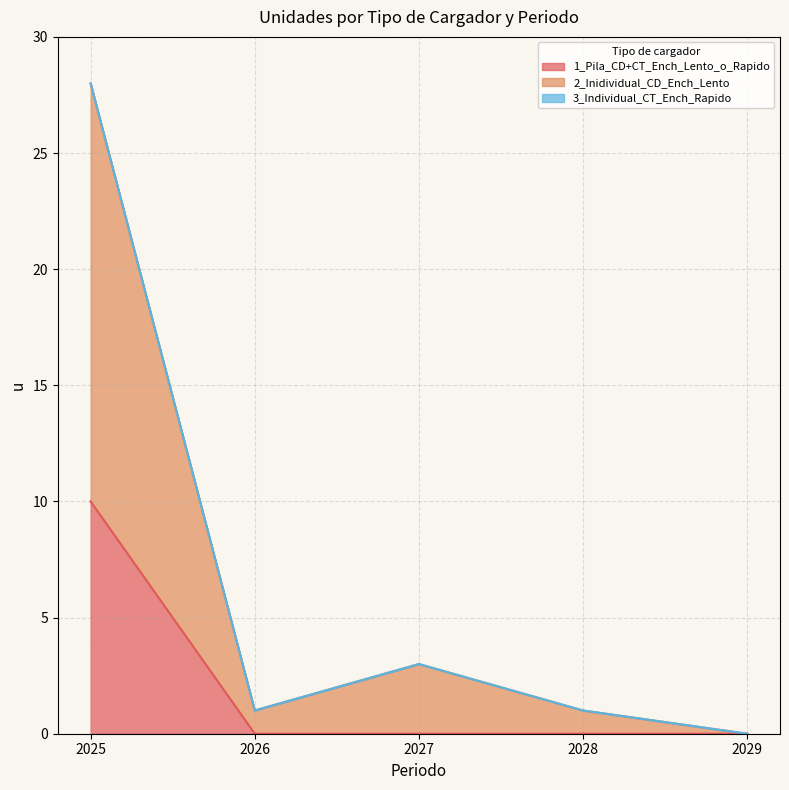

True or false: 1_Pila_CD+CT_Ench_Lento_o_Rapido has a value of 3 at 2028.

False